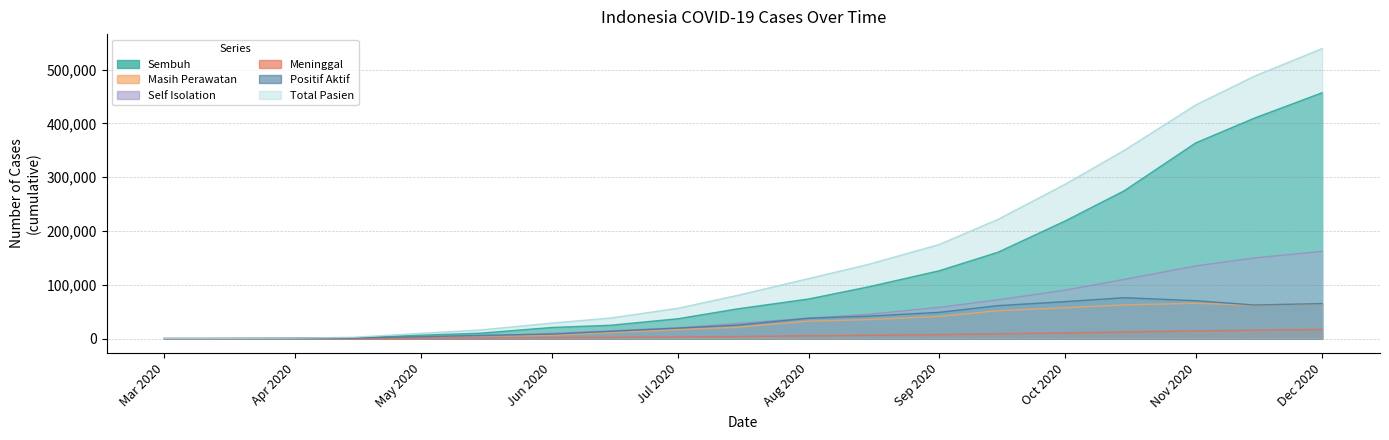

How many lines are shown in the chart?

6